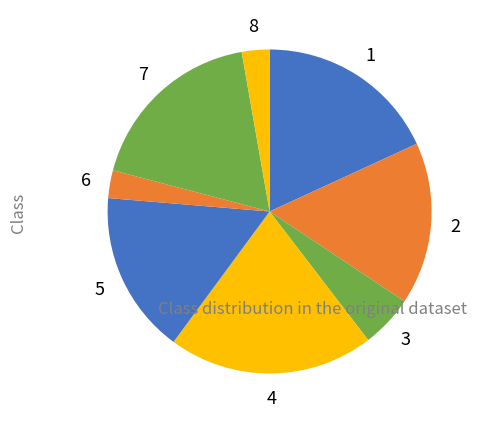

To the nearest percent, what is the difference between the largest and smallest slice percentages?

18%